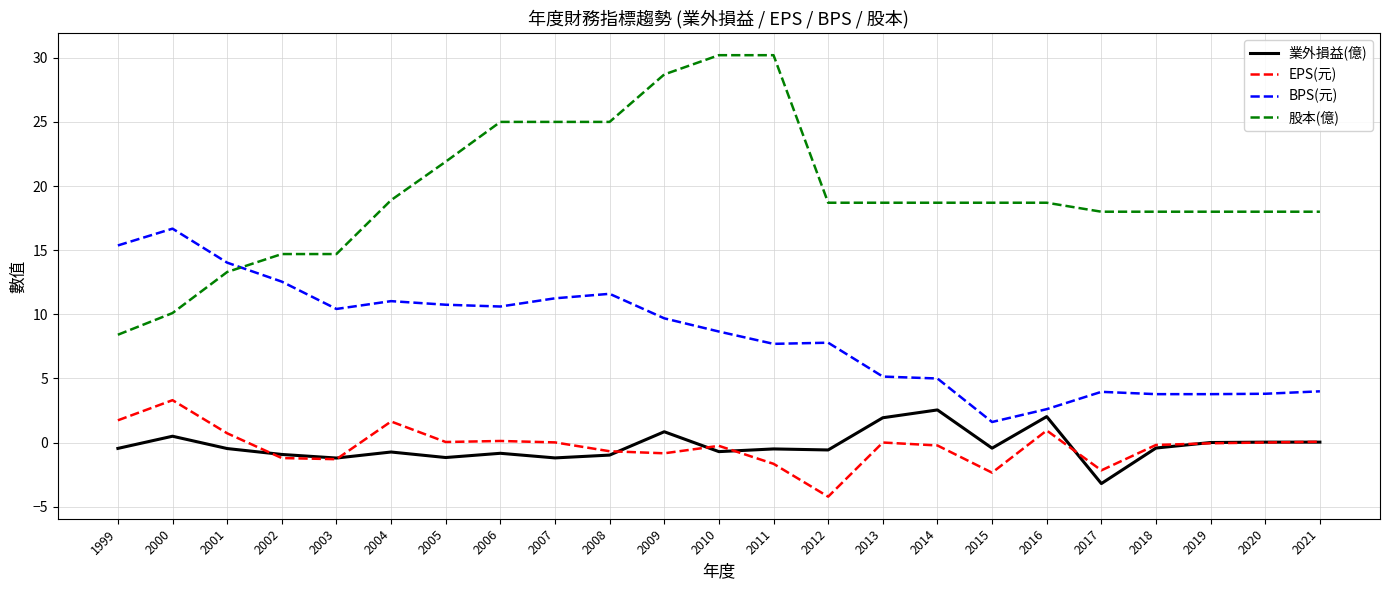

Is it true that 業外損益(億) equals 0.6 at 2016?

False